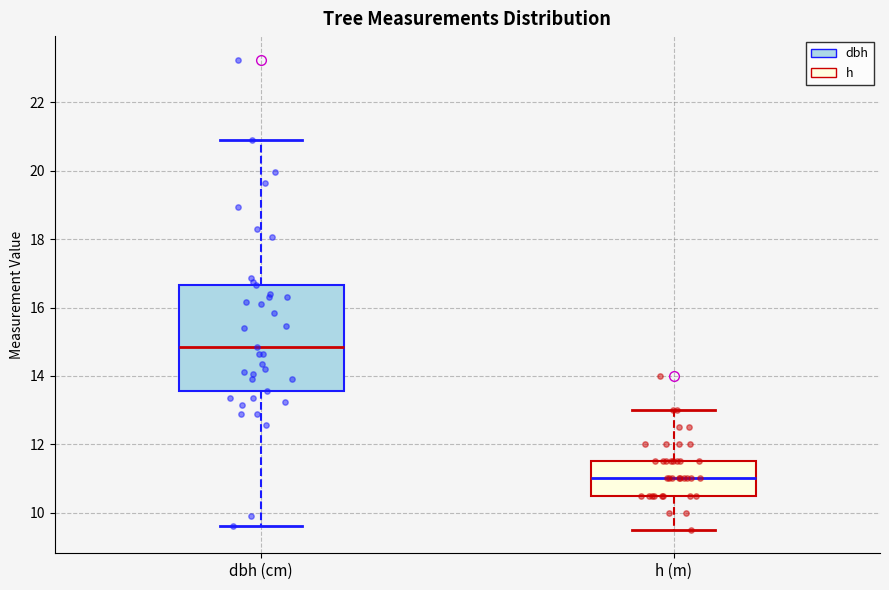

Comparing the boxes themselves (not the whiskers), which one is the tallest?

dbh (cm)